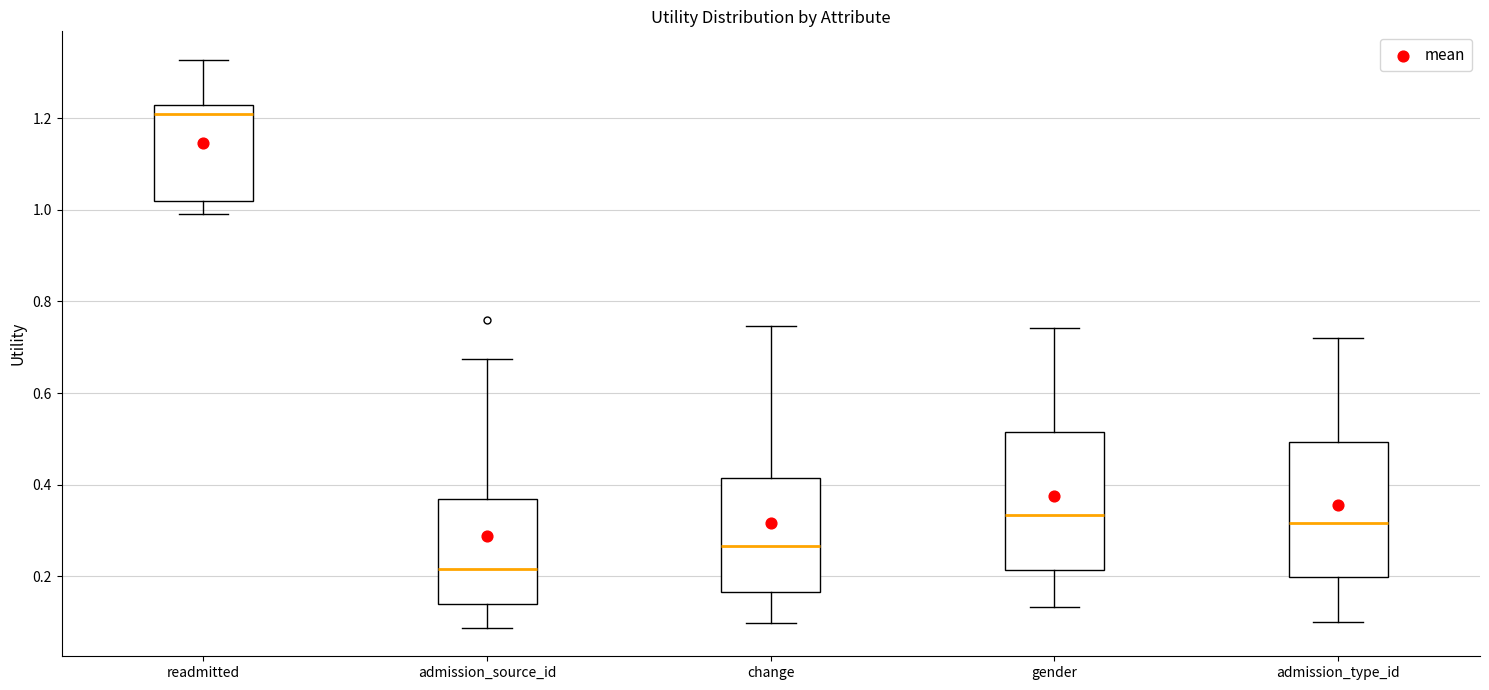

Reading left to right, transcribe this box plot: for each box, give where its median line is, the range the box spans, and where its two whiskers end, as read against the y-axis. The values are not printed on the chart, so give them approximately, as read against the axis.

readmitted: median 1.20, box 1.02 to 1.22, whiskers 1.00 to 1.32
admission_source_id: median 0.22, box 0.14 to 0.36, whiskers 0.08 to 0.68
change: median 0.26, box 0.16 to 0.42, whiskers 0.10 to 0.74
gender: median 0.34, box 0.22 to 0.52, whiskers 0.14 to 0.74
admission_type_id: median 0.32, box 0.20 to 0.50, whiskers 0.10 to 0.72